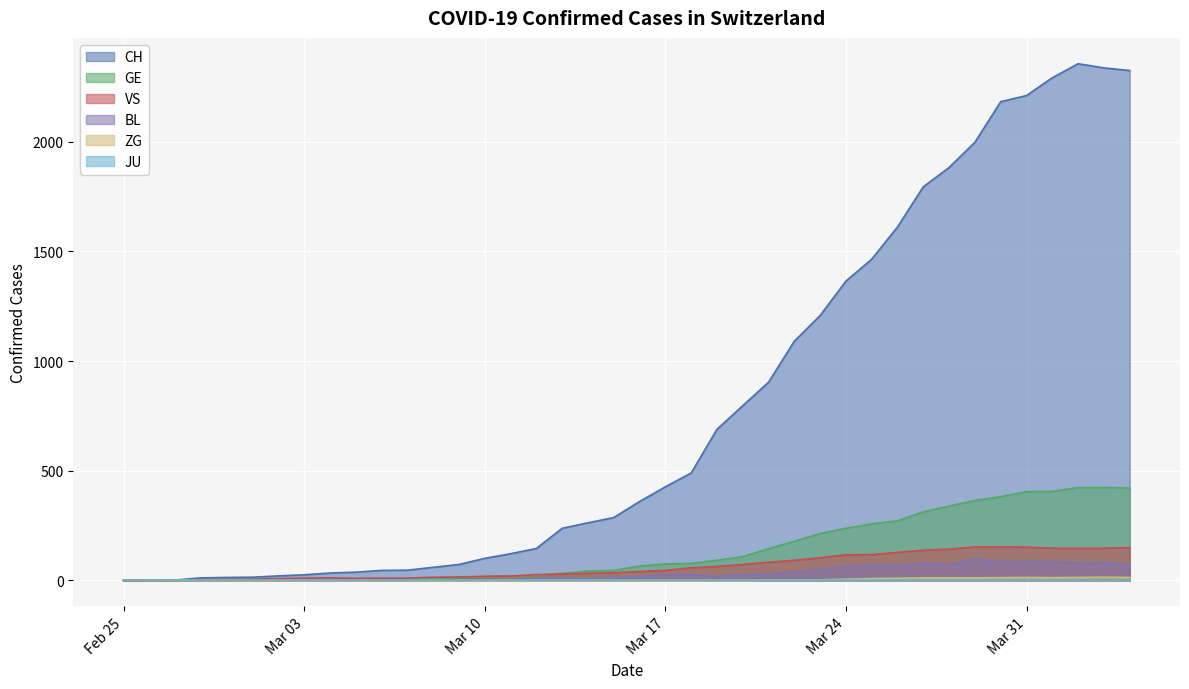

Which series has the largest range (max minus min)?

CH